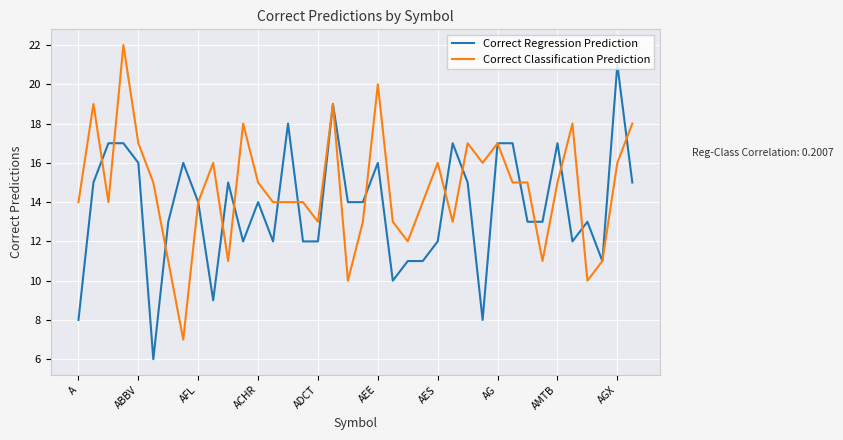

Count the number of data series in this chart.

2